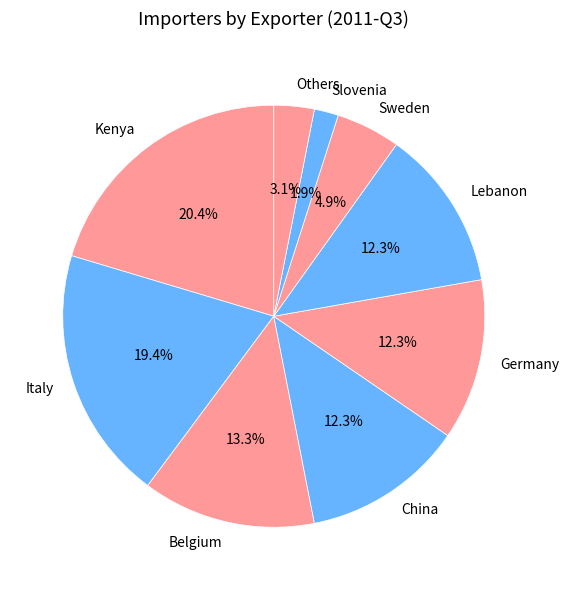

What is the smallest slice in the pie chart?

Slovenia